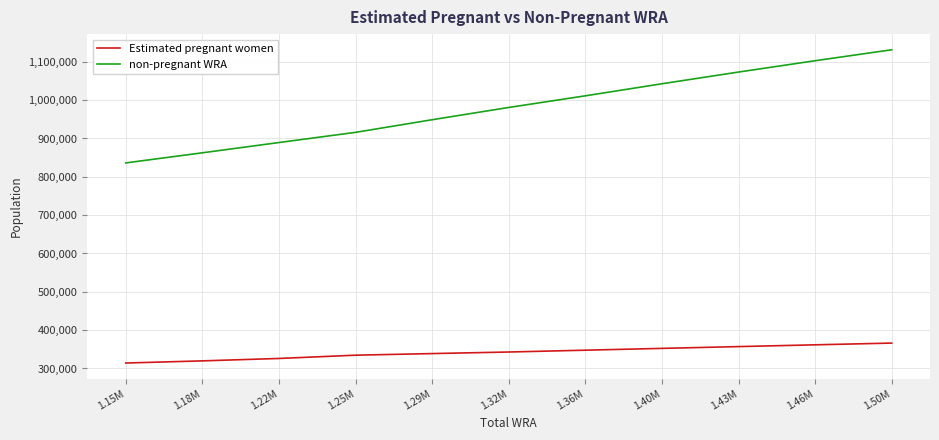

How many values in the non-pregnant WRA series exceed 980913?

6